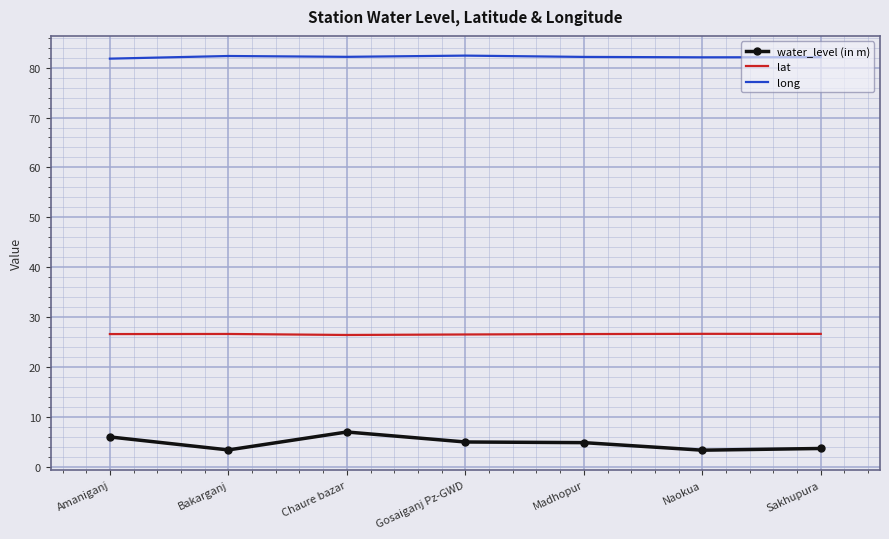

What position from the left is Bakarganj?

2